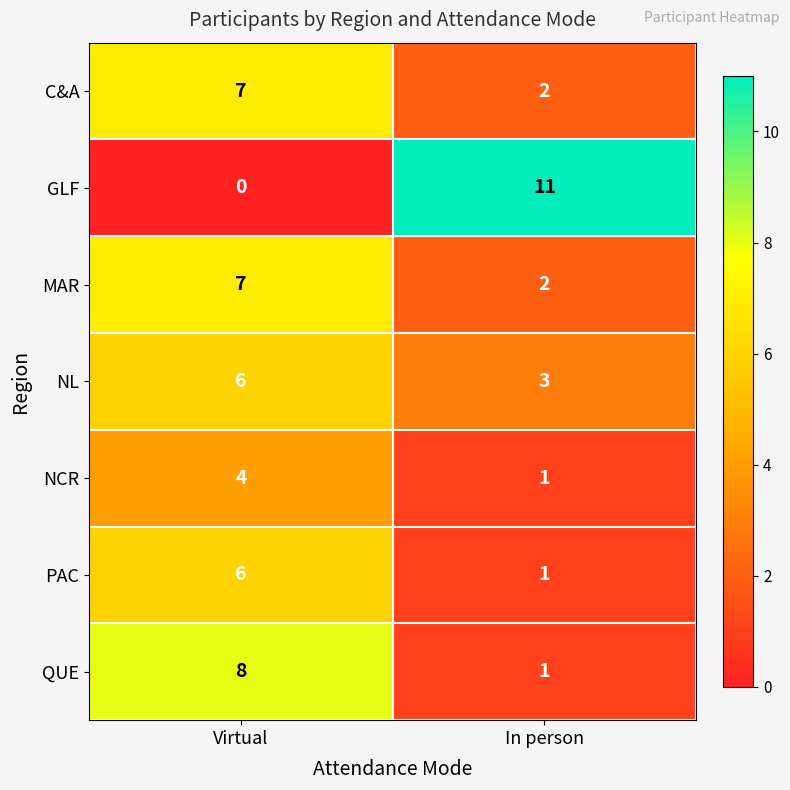

Reading left to right, transcribe all the data shown in this chart.

C&A: 7	2
GLF: 0	11
MAR: 7	2
NL: 6	3
NCR: 4	1
PAC: 6	1
QUE: 8	1